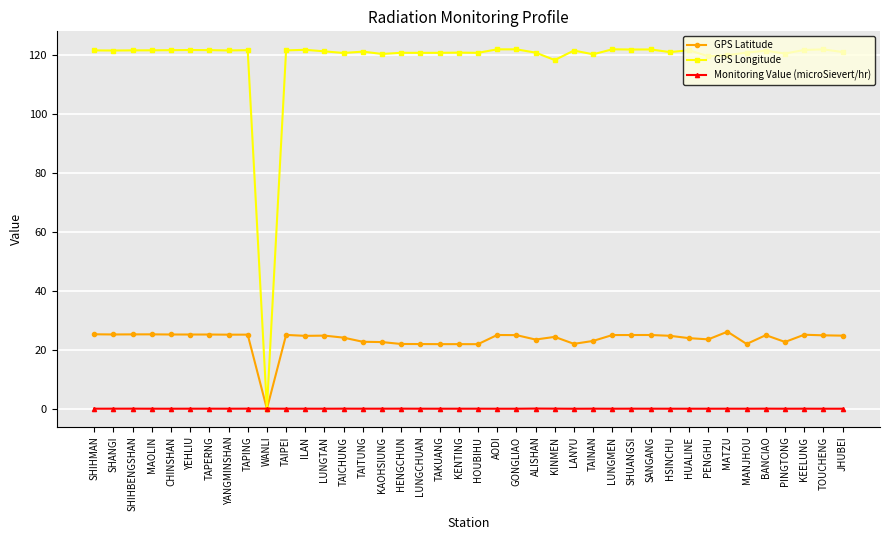

Count the number of data series in this chart.

3